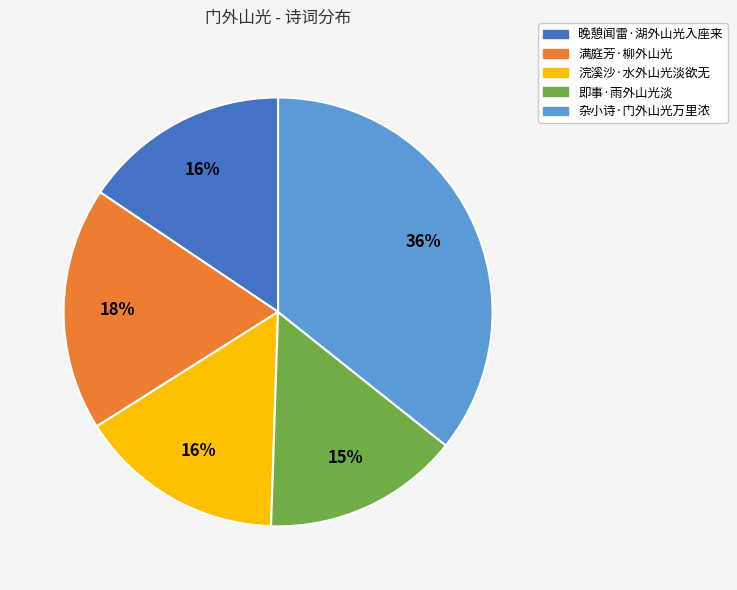

To the nearest percent, what percentage of the pie is 浣溪沙·水外山光淡欲无?

16%